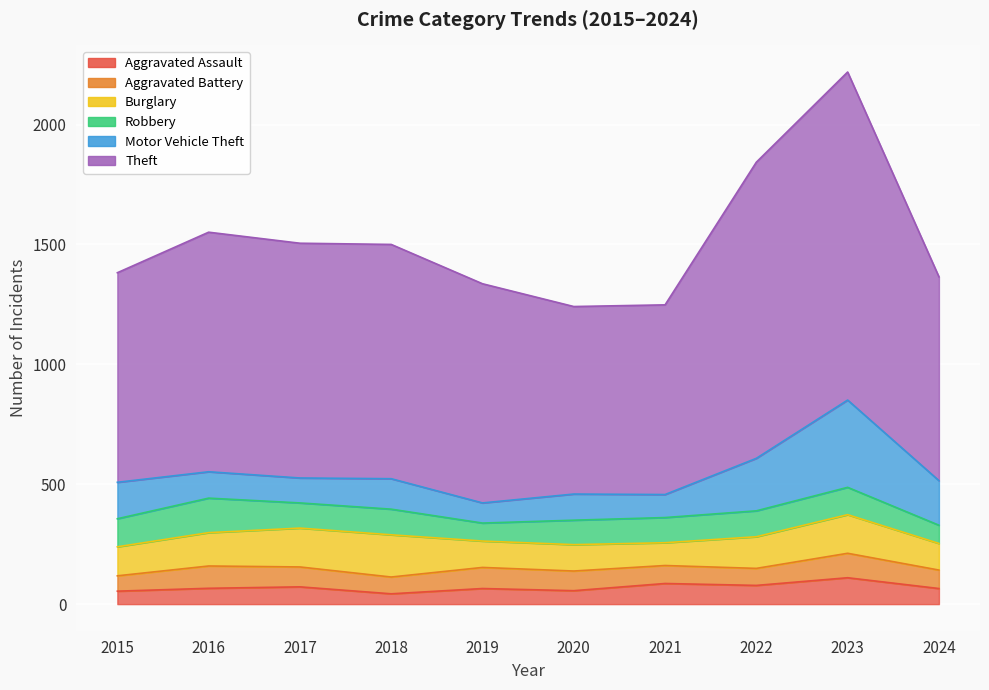

Reading left to right, list all the values displayed in this chart.

Aggravated Assault: 54	66	72	43	65	56	86	78	110	65
Aggravated Battery: 64	93	83	70	88	82	75	71	102	77
Burglary: 121	139	162	176	110	110	95	132	161	111
Robbery: 117	144	105	107	75	102	105	108	114	76
Motor Vehicle Theft: 152	110	104	127	84	109	96	219	364	186
Theft: 874	999	979	977	914	782	791	1235	1368	850